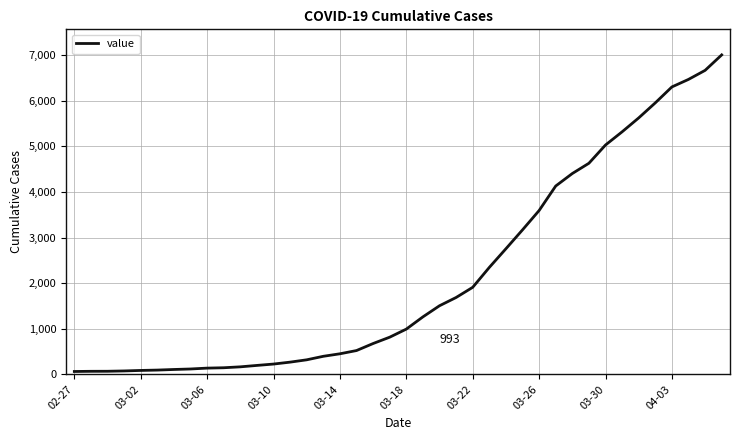

What is the difference between the maximum and minimum values?

6939